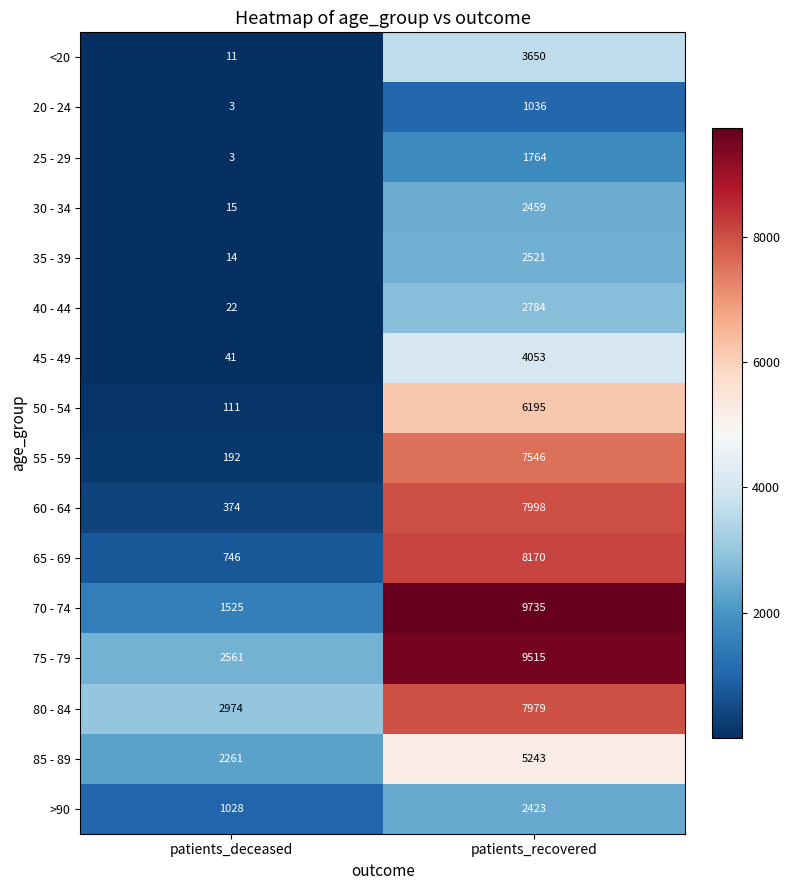

What is the difference between the maximum and minimum values in the 65 - 69 series?

7424